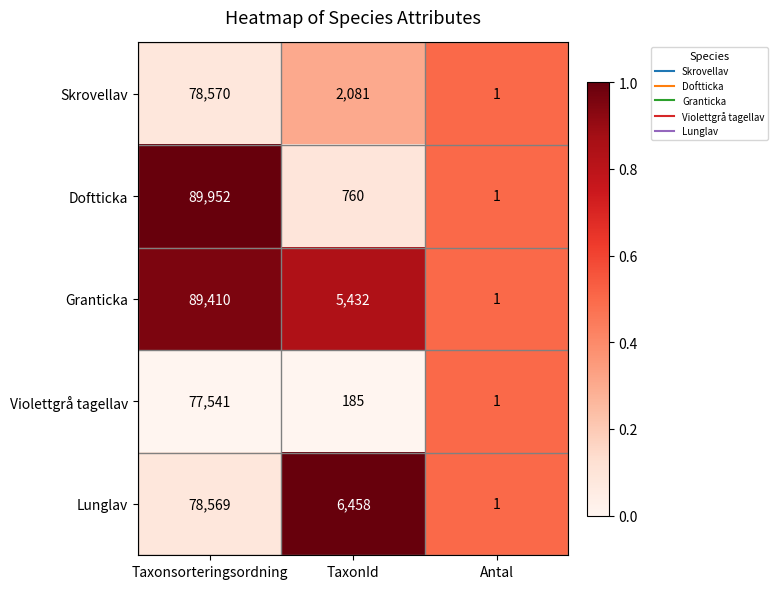

Count the number of data series in this chart.

5